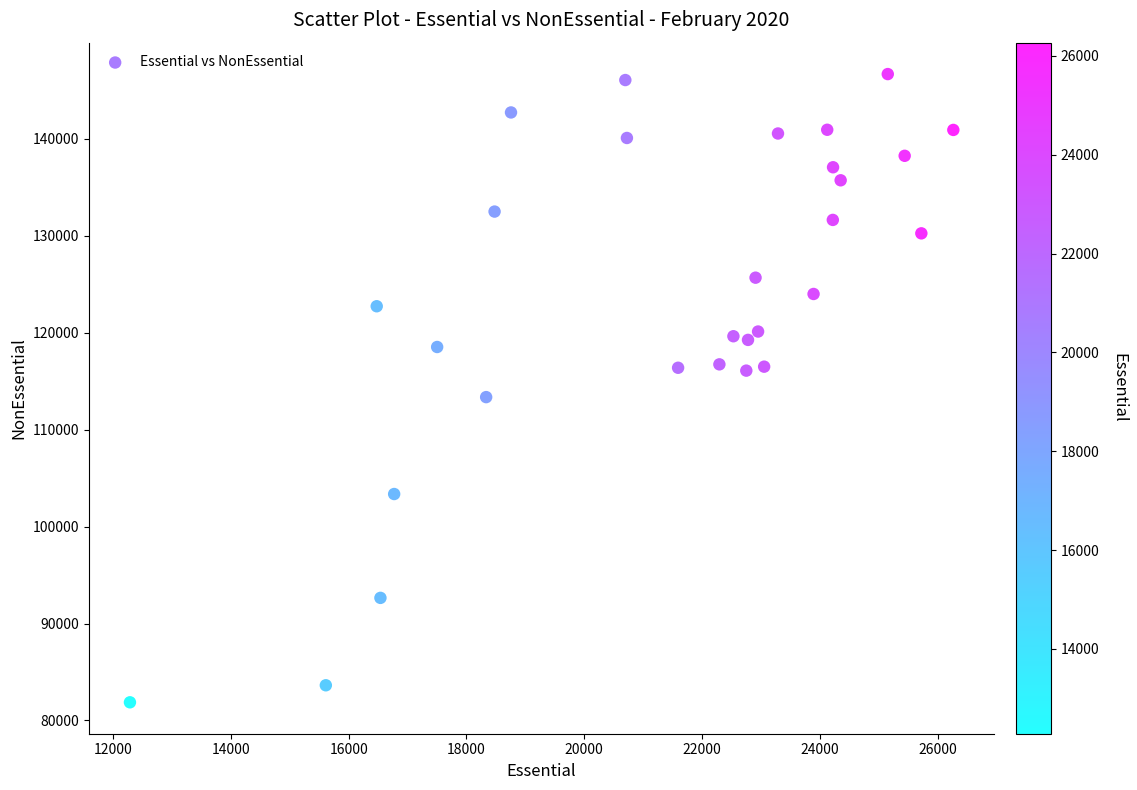

What is the range of X values (max minus min)?

13980